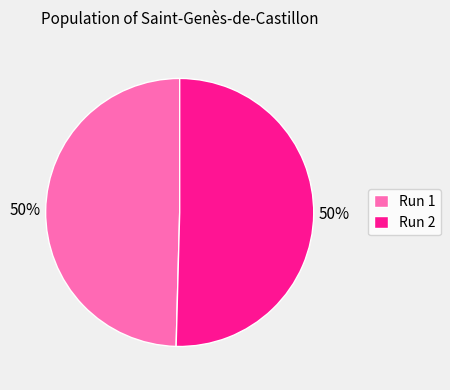

What is the ratio of the value at Run 1 to the value at Run 2?

1.0